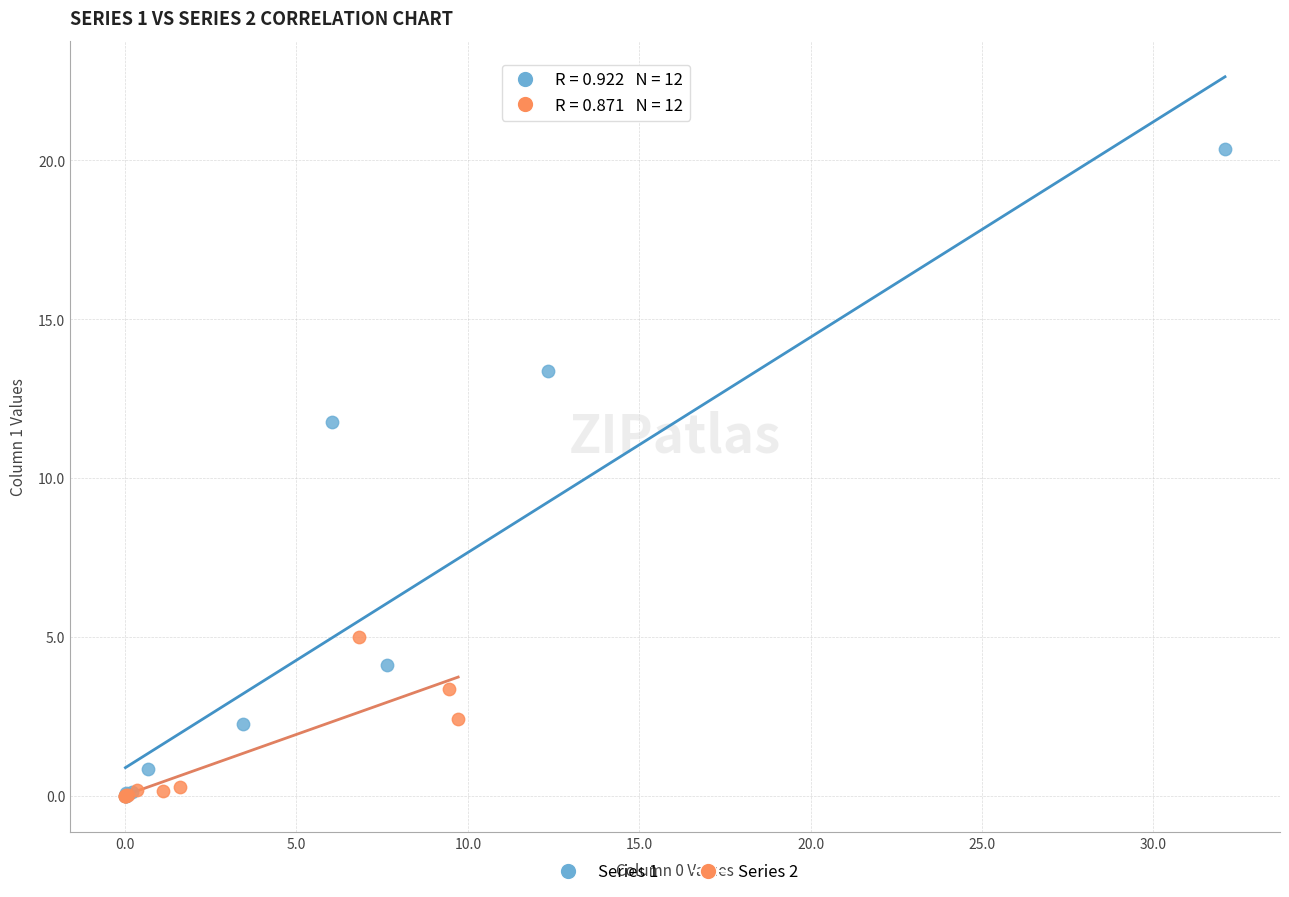

Which series reaches the maximum Y coordinate?

Series 1